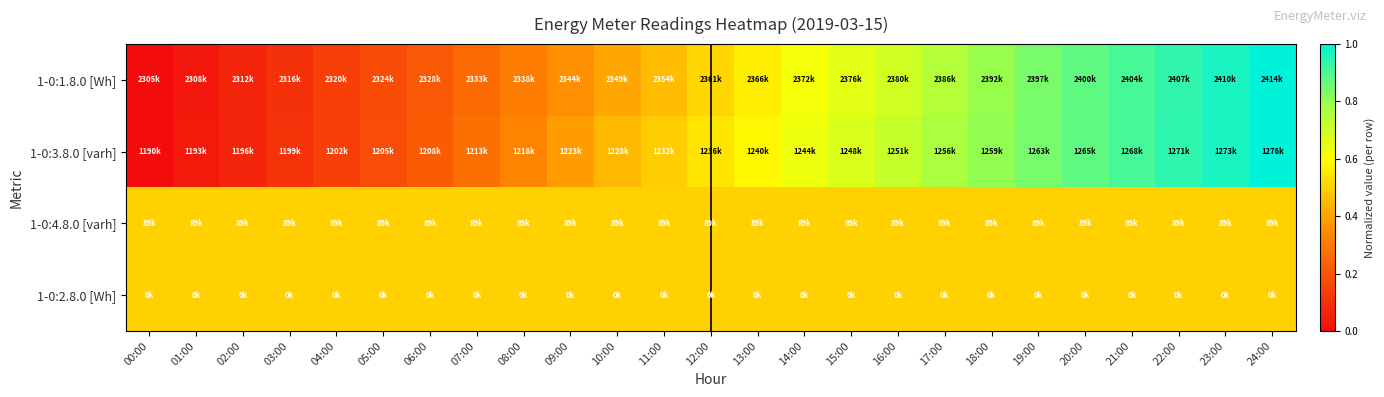

Reading left to right, what are all the values shown in this chart?

1-0:1.8.0 [Wh]: 00:00=0.0	01:00=0.0	02:00=0.1	03:00=0.1	04:00=0.1	05:00=0.2	06:00=0.2	07:00=0.3	08:00=0.3	09:00=0.4	10:00=0.4	11:00=0.5	12:00=0.5	13:00=0.6	14:00=0.6	15:00=0.7	16:00=0.7	17:00=0.7	18:00=0.8	19:00=0.8	20:00=0.9	21:00=0.9	22:00=0.9	23:00=1.0	24:00=1.0
1-0:3.8.0 [varh]: 00:00=0.0	01:00=0.0	02:00=0.1	03:00=0.1	04:00=0.1	05:00=0.2	06:00=0.2	07:00=0.3	08:00=0.3	09:00=0.4	10:00=0.4	11:00=0.5	12:00=0.5	13:00=0.6	14:00=0.6	15:00=0.7	16:00=0.7	17:00=0.8	18:00=0.8	19:00=0.8	20:00=0.9	21:00=0.9	22:00=0.9	23:00=1.0	24:00=1.0
1-0:4.8.0 [varh]: 00:00=0.5	01:00=0.5	02:00=0.5	03:00=0.5	04:00=0.5	05:00=0.5	06:00=0.5	07:00=0.5	08:00=0.5	09:00=0.5	10:00=0.5	11:00=0.5	12:00=0.5	13:00=0.5	14:00=0.5	15:00=0.5	16:00=0.5	17:00=0.5	18:00=0.5	19:00=0.5	20:00=0.5	21:00=0.5	22:00=0.5	23:00=0.5	24:00=0.5
1-0:2.8.0 [Wh]: 00:00=0.5	01:00=0.5	02:00=0.5	03:00=0.5	04:00=0.5	05:00=0.5	06:00=0.5	07:00=0.5	08:00=0.5	09:00=0.5	10:00=0.5	11:00=0.5	12:00=0.5	13:00=0.5	14:00=0.5	15:00=0.5	16:00=0.5	17:00=0.5	18:00=0.5	19:00=0.5	20:00=0.5	21:00=0.5	22:00=0.5	23:00=0.5	24:00=0.5